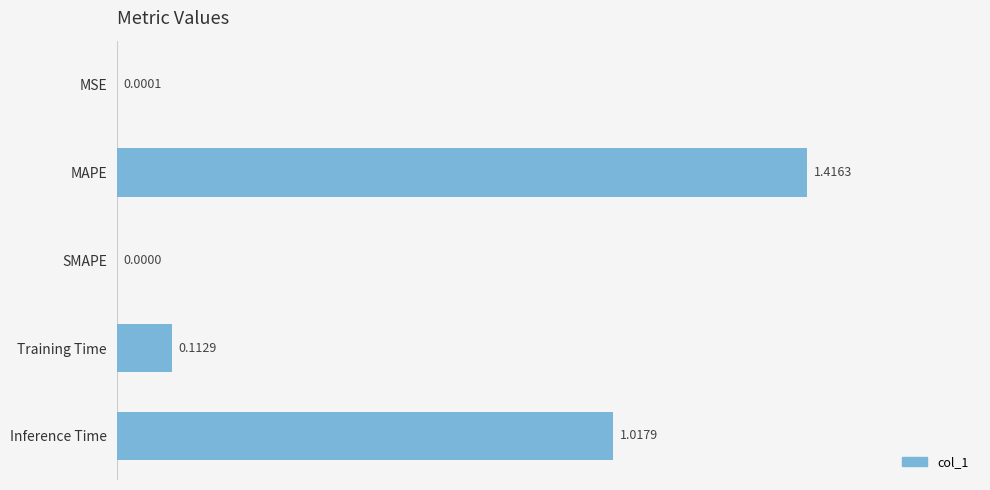

Which has a higher value, MAPE or Inference Time?

MAPE